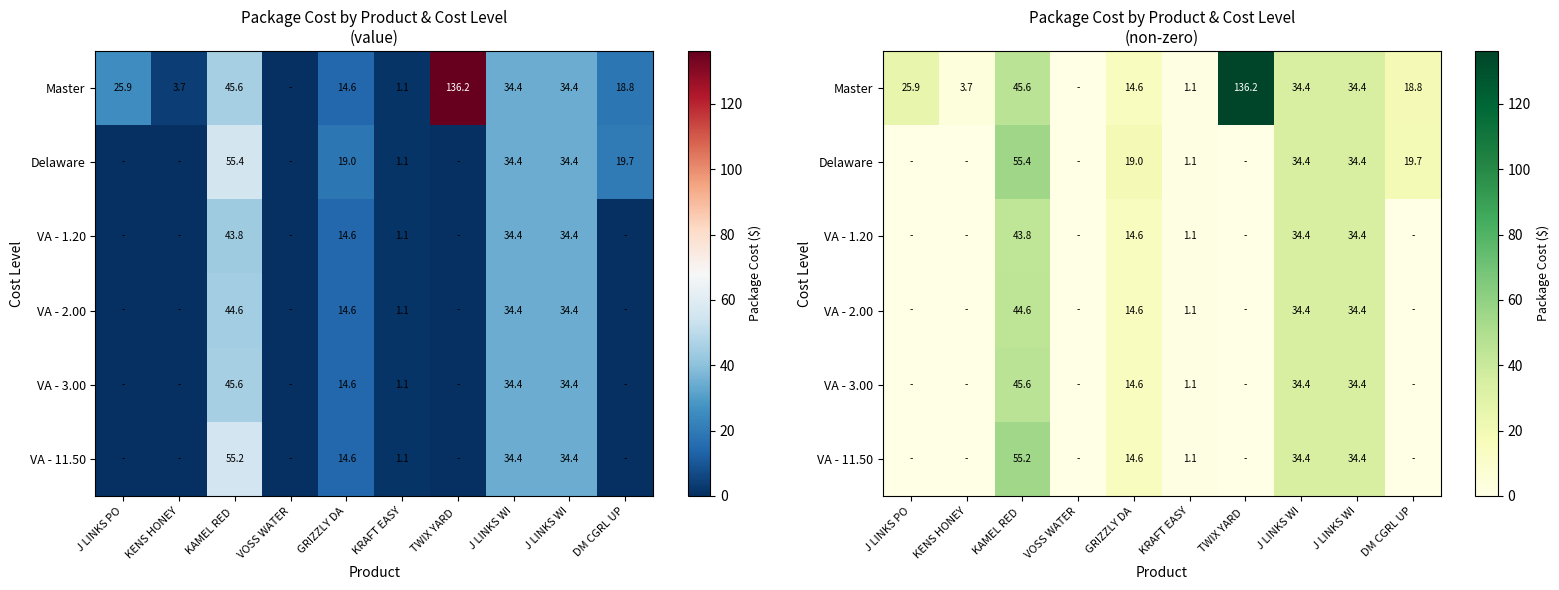

Is it true that VA - 3.00 equals 0.0 at DM CGRL UP?

True